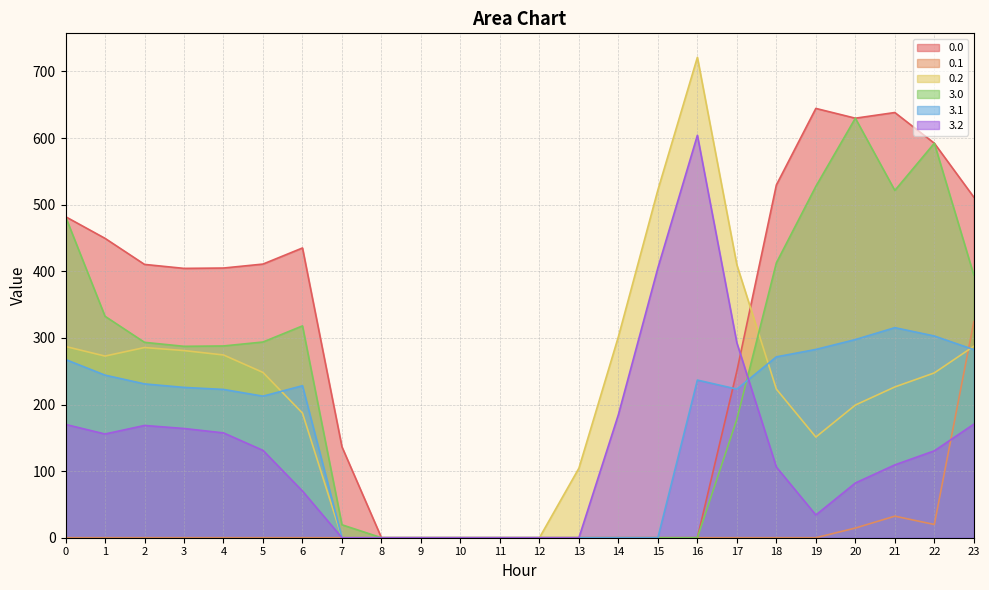

True or false: 0.0 has more than 0 points higher than both neighbors.

True